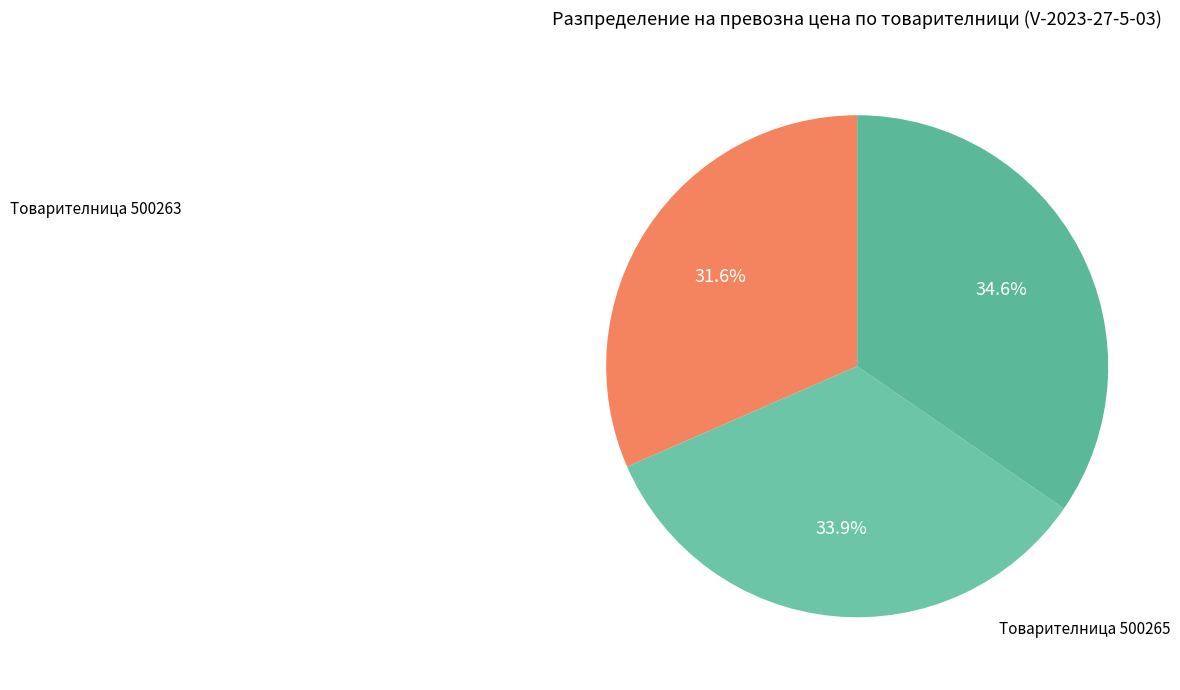

Does any single category account for the majority?

No